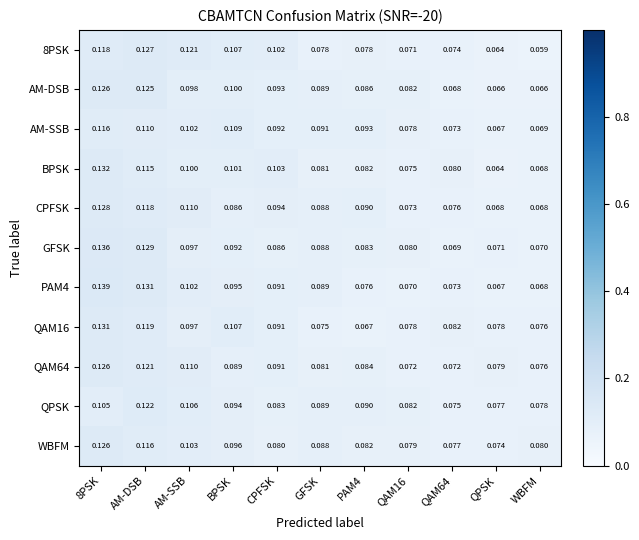

Which label corresponds to the smallest value in the chart?

WBFM